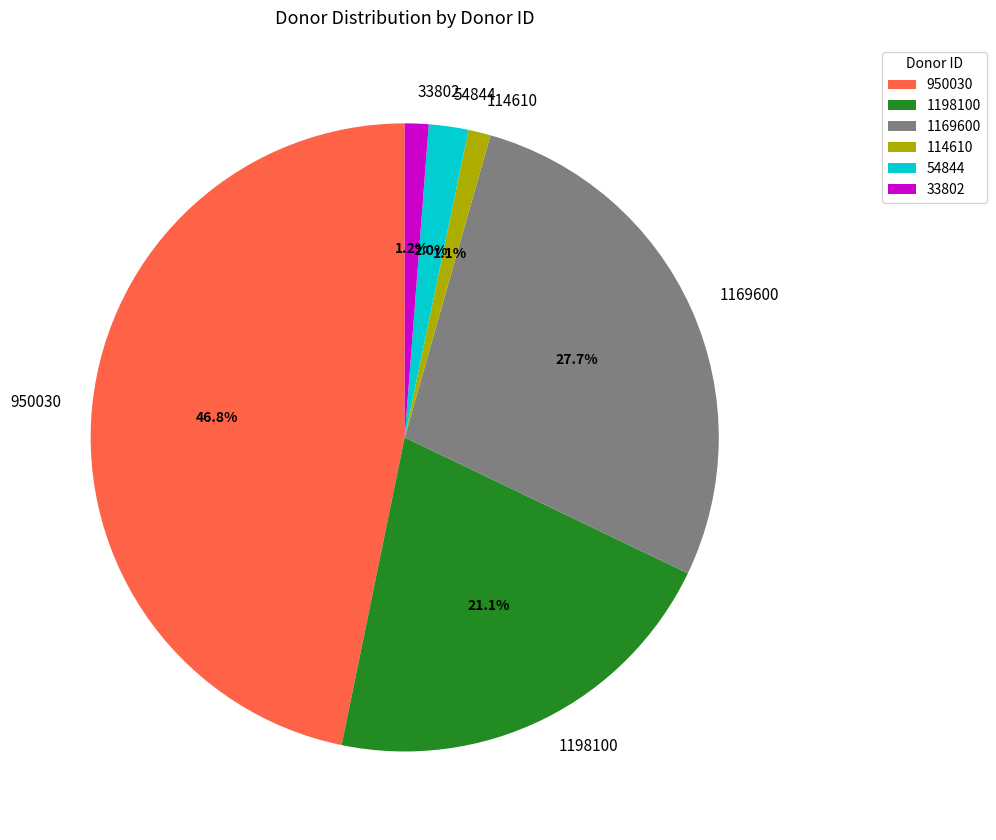

Is there a majority slice in this chart?

No